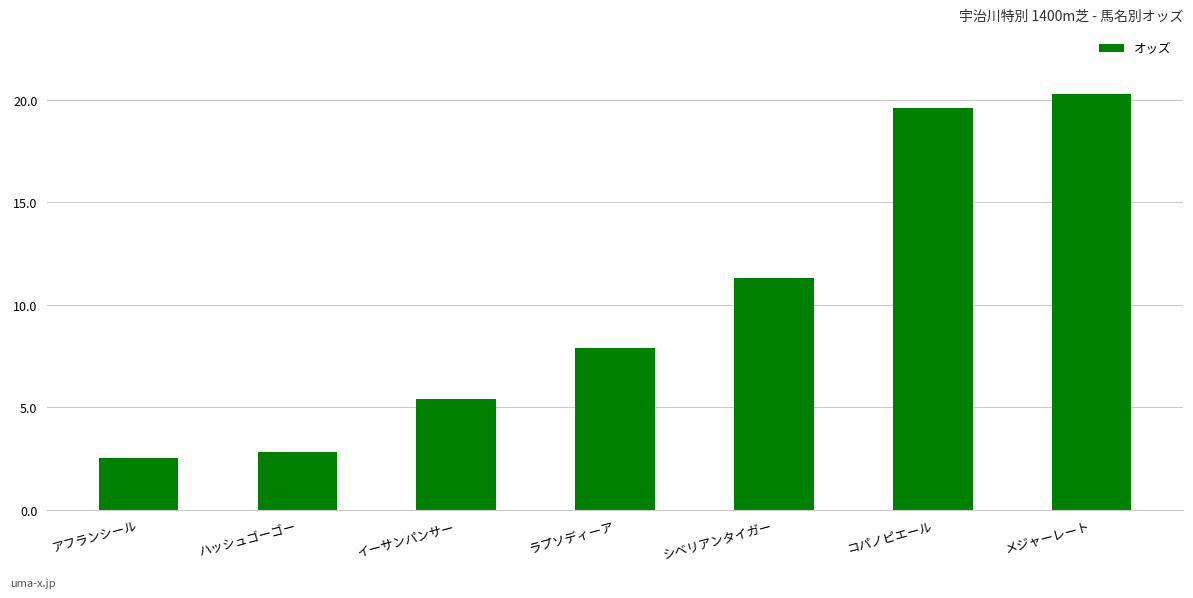

The value at ハッシュゴーゴー is 2.8. True or false?

True